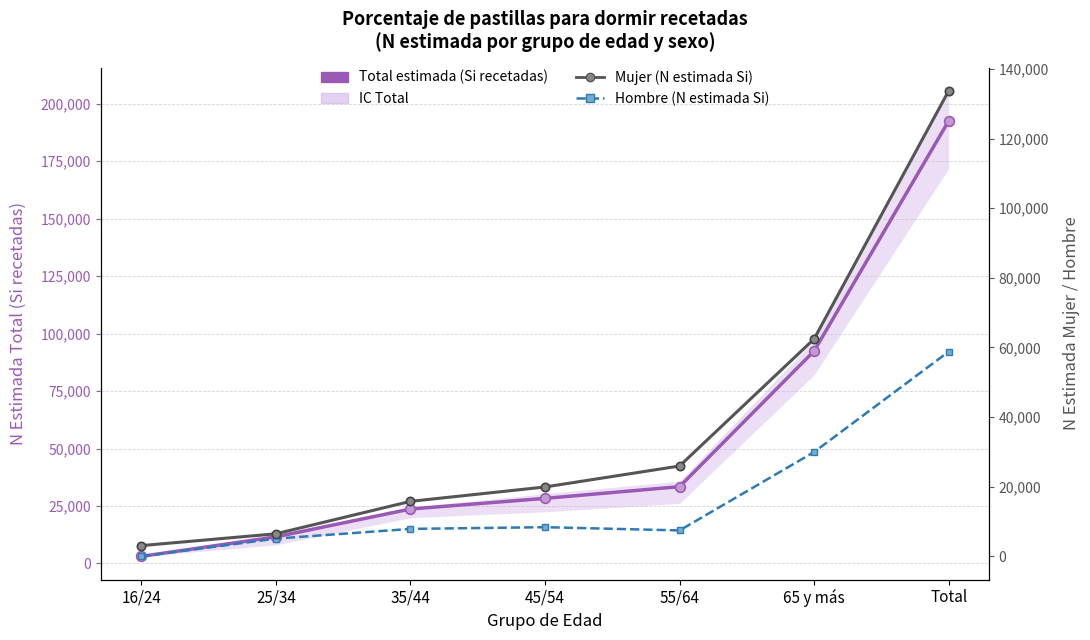

At which label is Mujer (N estimada Si) closest to 68401?

65 y más